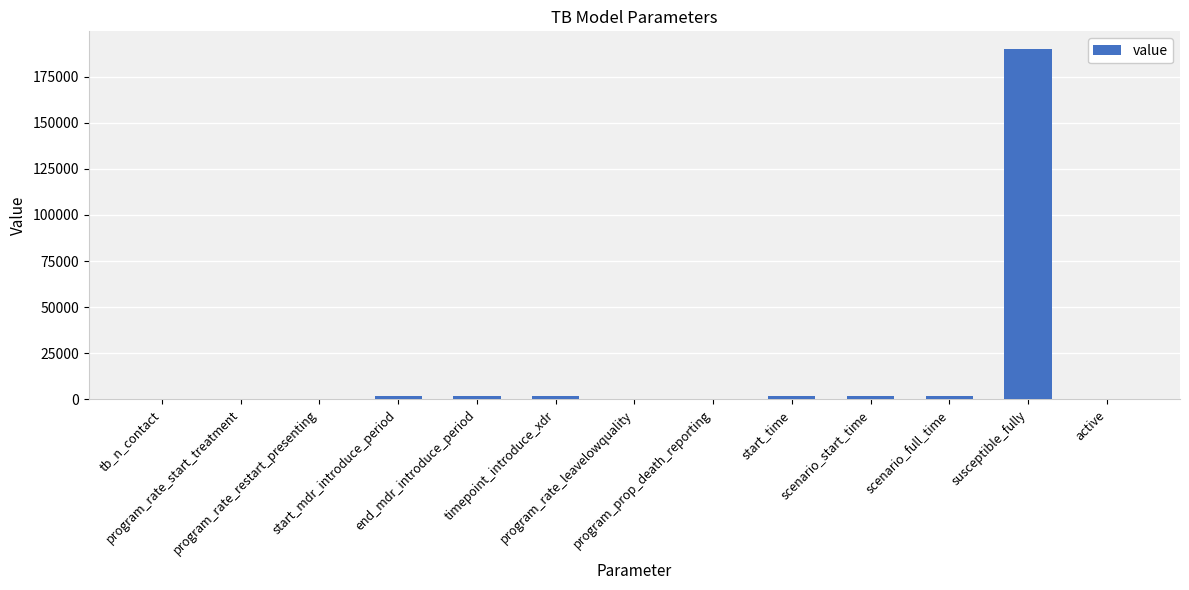

What is the greatest value displayed?

190000.0